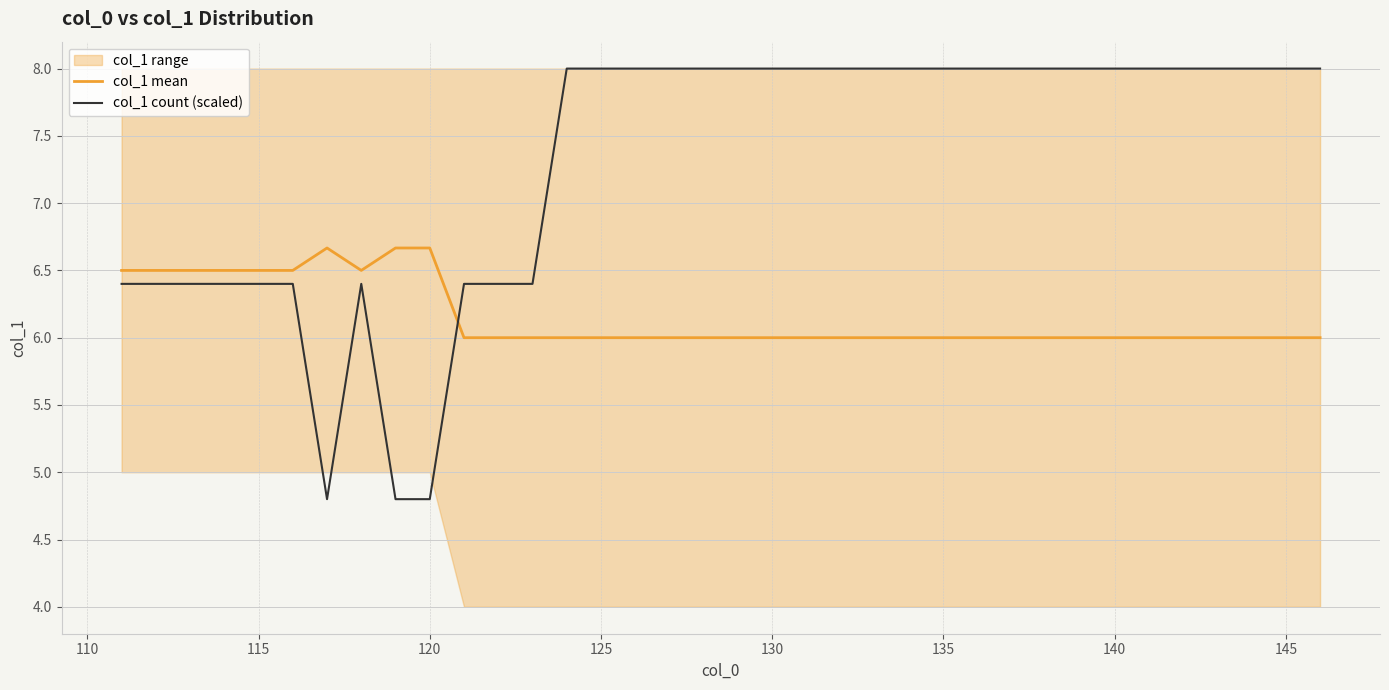

How many times do col_1 mean and col_1 count (scaled) cross each other?

1